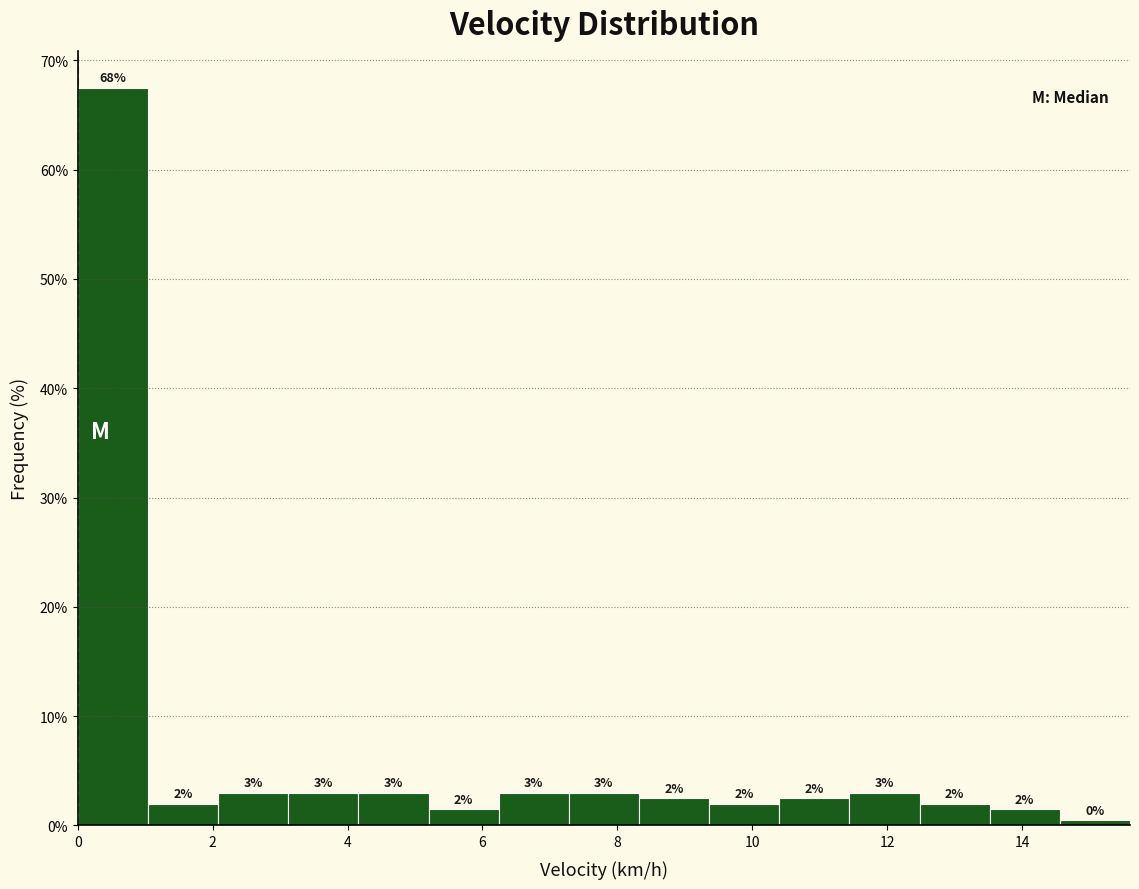

Over which range of the x-axis is the bar tallest?

0.00 to 1.04